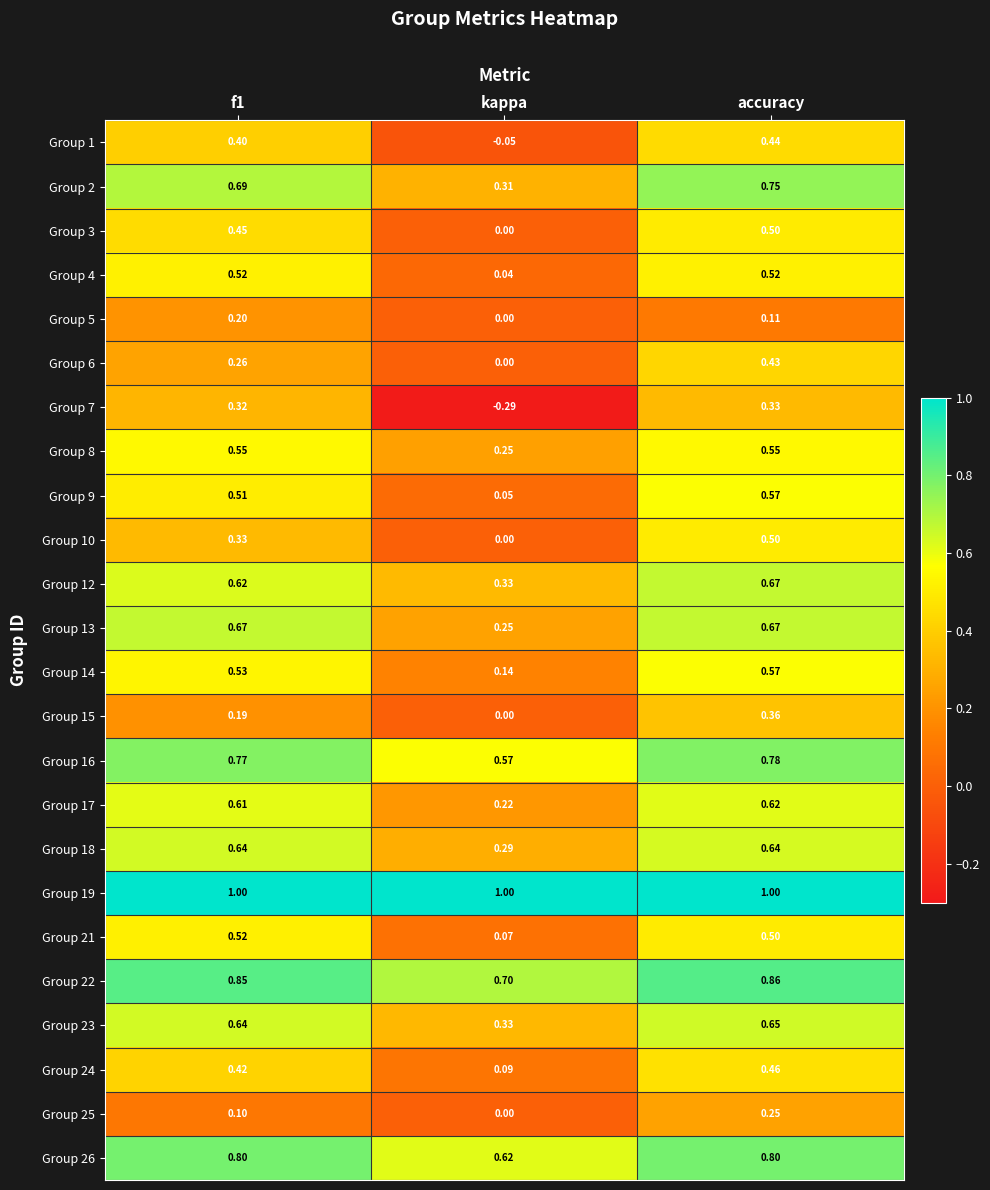

Which category has the lowest value in the Group 10 series?

kappa